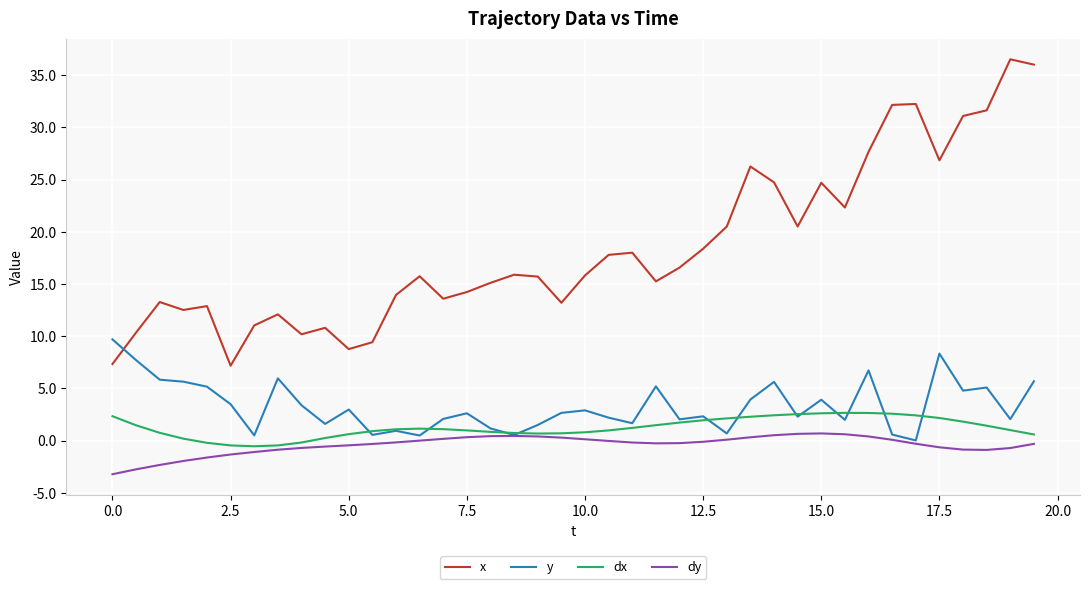

What is the greatest value displayed?

36.5